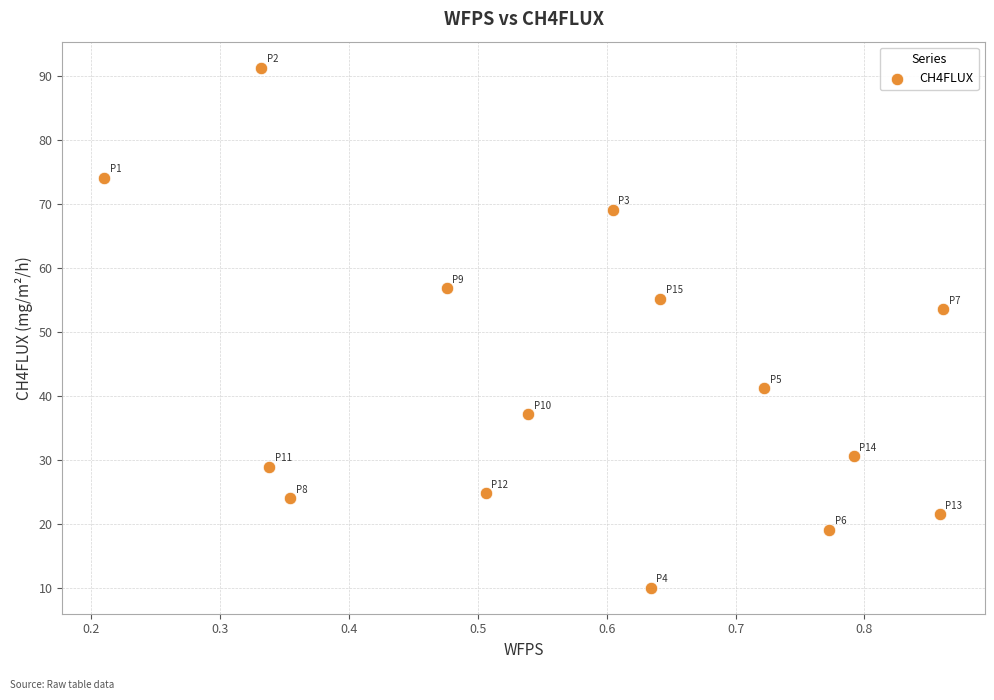

What is the range of Y values (max minus min)?

81.3